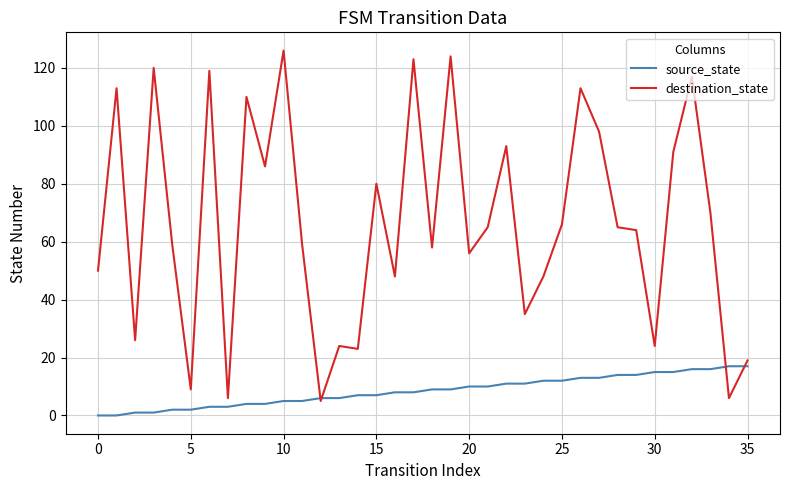

True or false: destination_state and source_state cross at least once.

True